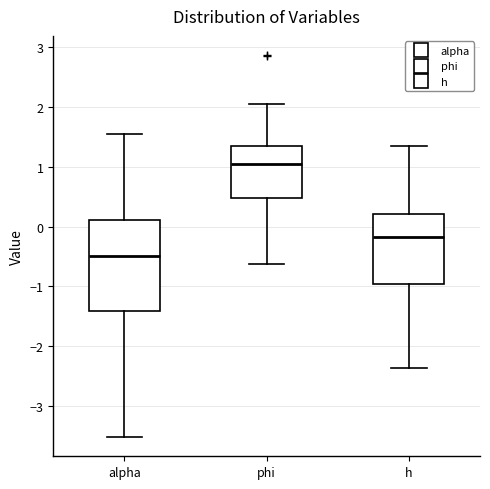

Which box's median line is the lowest?

alpha